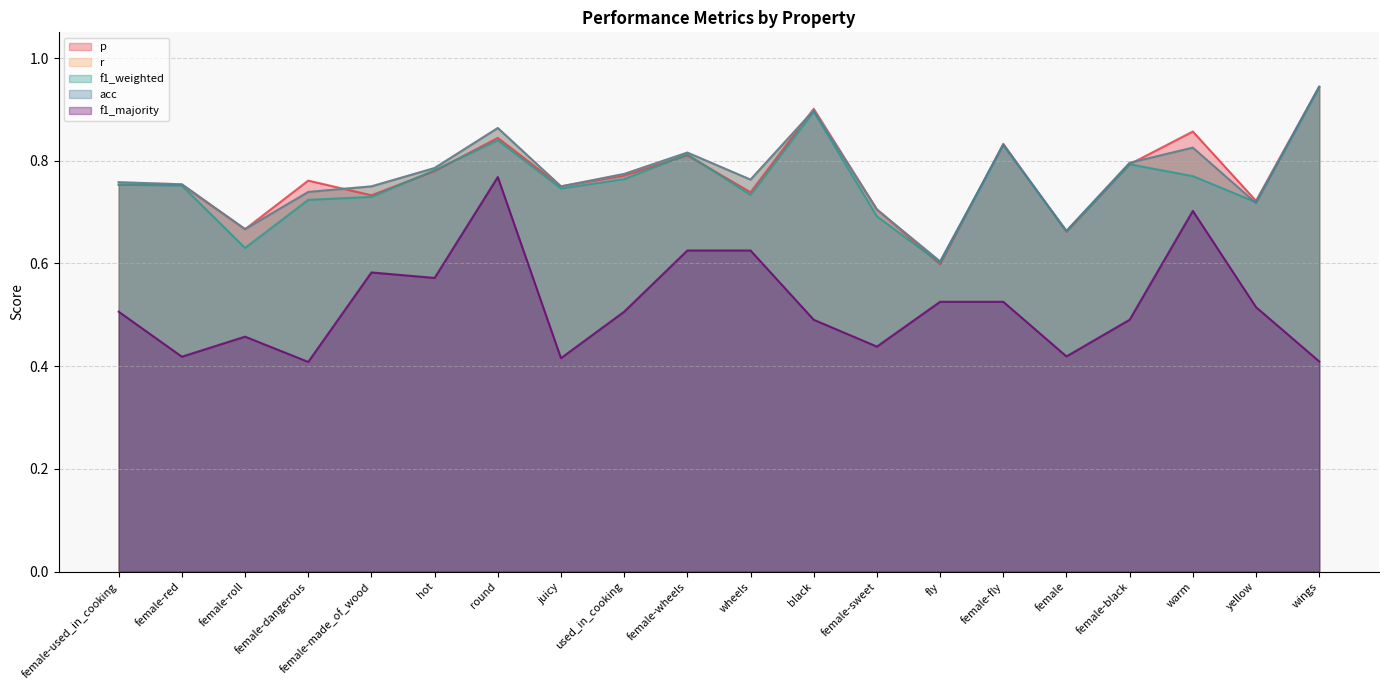

Rank the categories by f1_weighted value from lowest to highest.

fly, female-roll, female, female-sweet, yellow, female-dangerous, female-made_of_wood, wheels, juicy, female-red, female-used_in_cooking, used_in_cooking, warm, hot, female-black, female-wheels, female-fly, round, black, wings